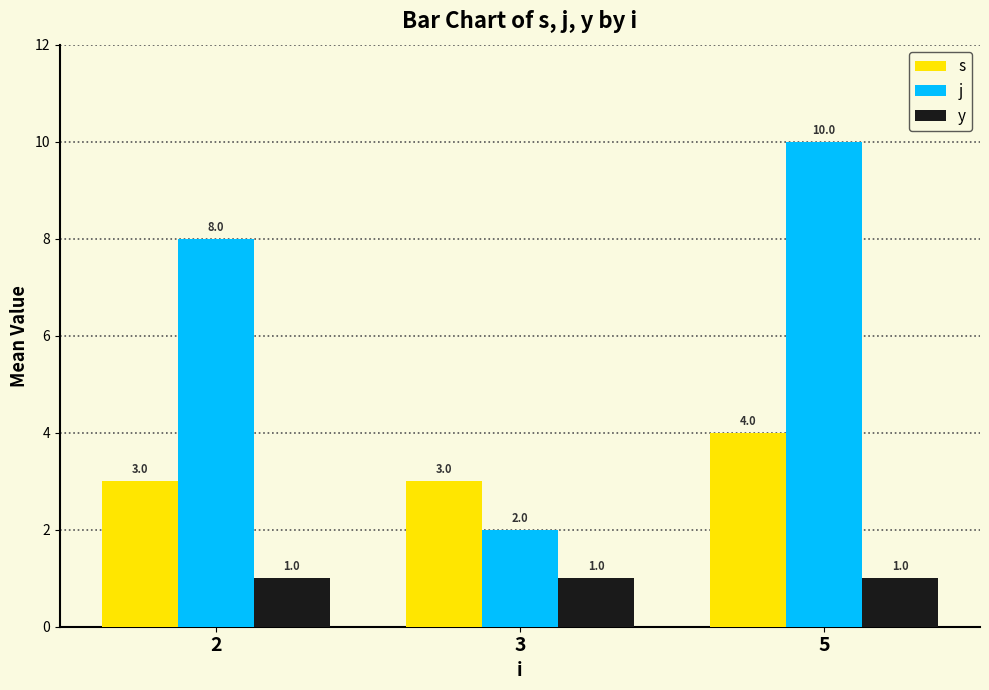

What is the approximate value of j at 2?

8